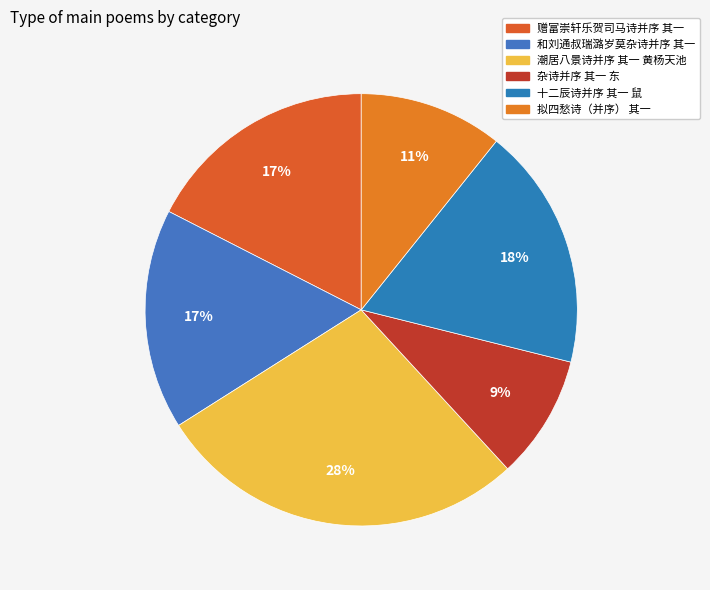

What is the ratio of the value at 赠富崇轩乐贺司马诗并序 其一 to the value at 拟四愁诗（并序） 其一?

1.6